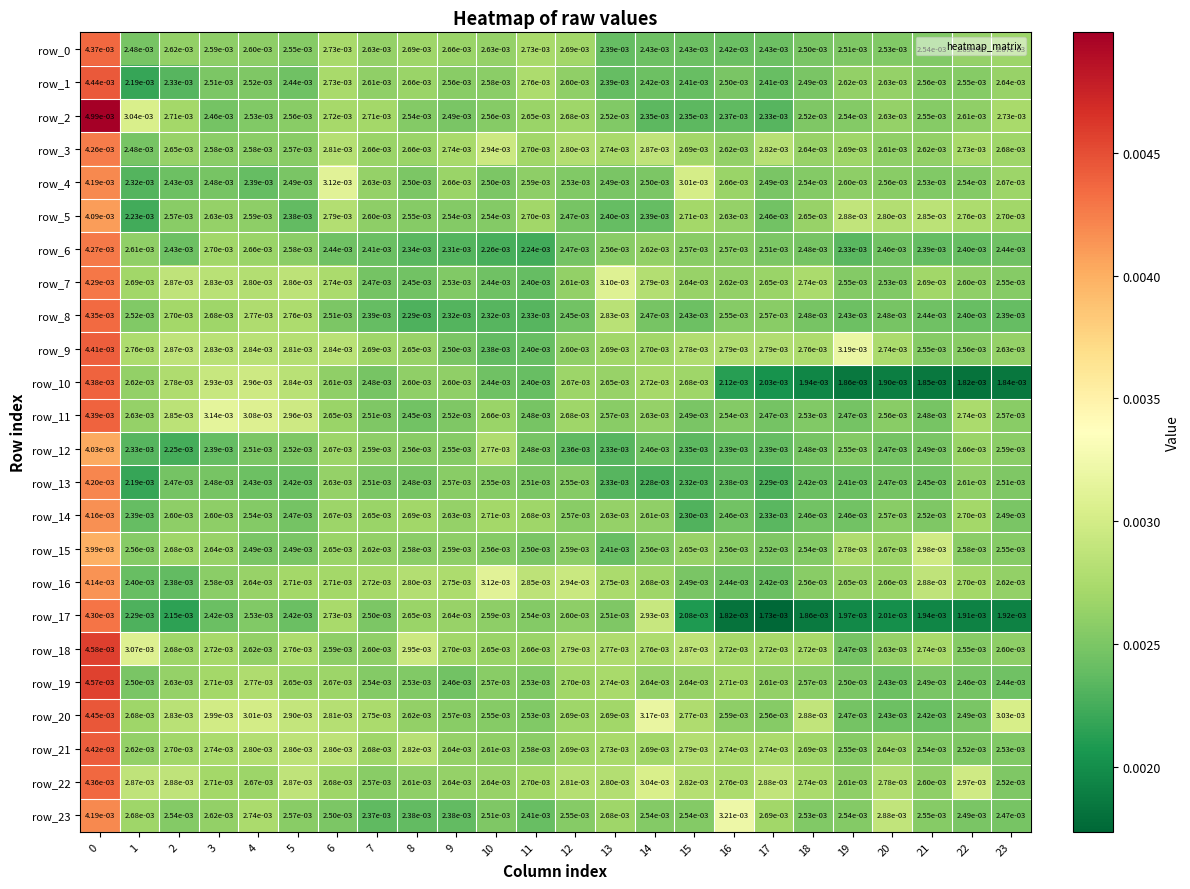

Which series has the largest total across all categories?

row_22